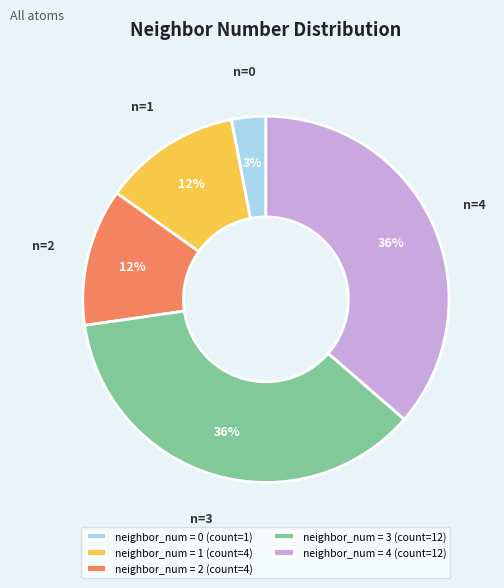

Between neighbor_num = 1 (count=4) and neighbor_num = 0 (count=1), which is larger?

neighbor_num = 1 (count=4)